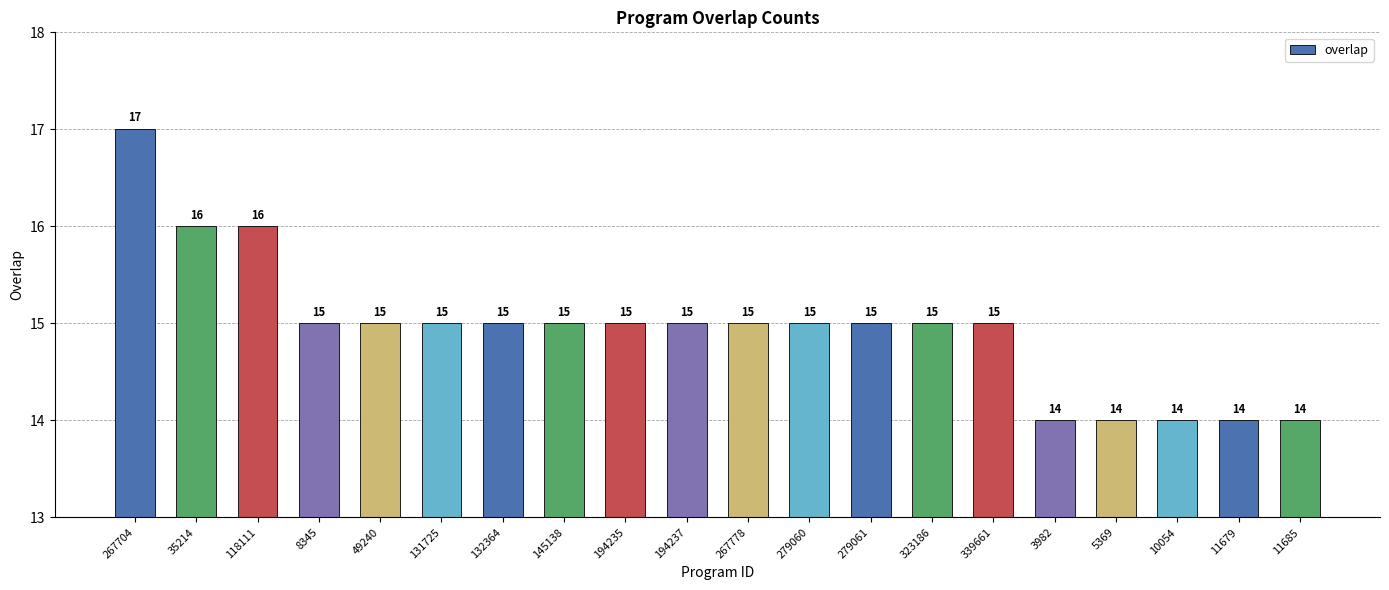

Where does the data first go above 15?

267704